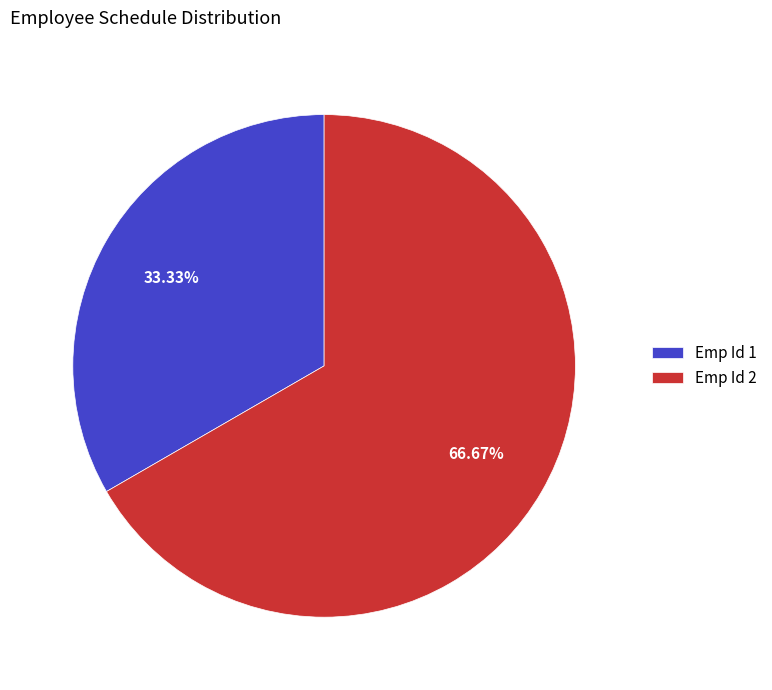

What is the ratio of the value at Emp Id 2 to the value at Emp Id 1?

2.0